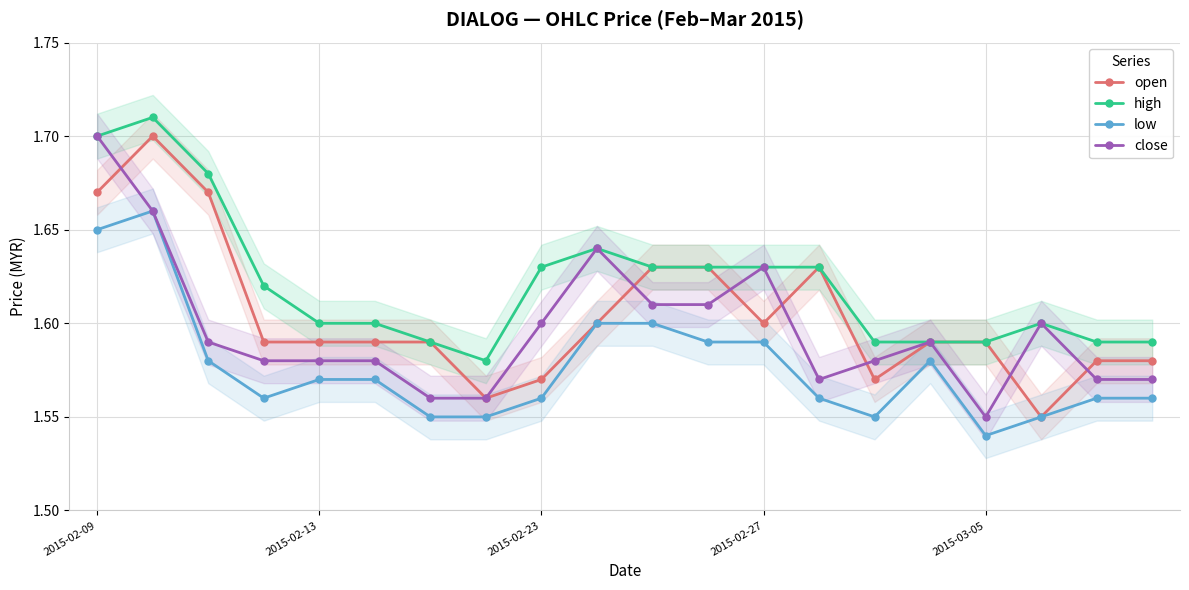

How many close values are between 1 and 2?

20